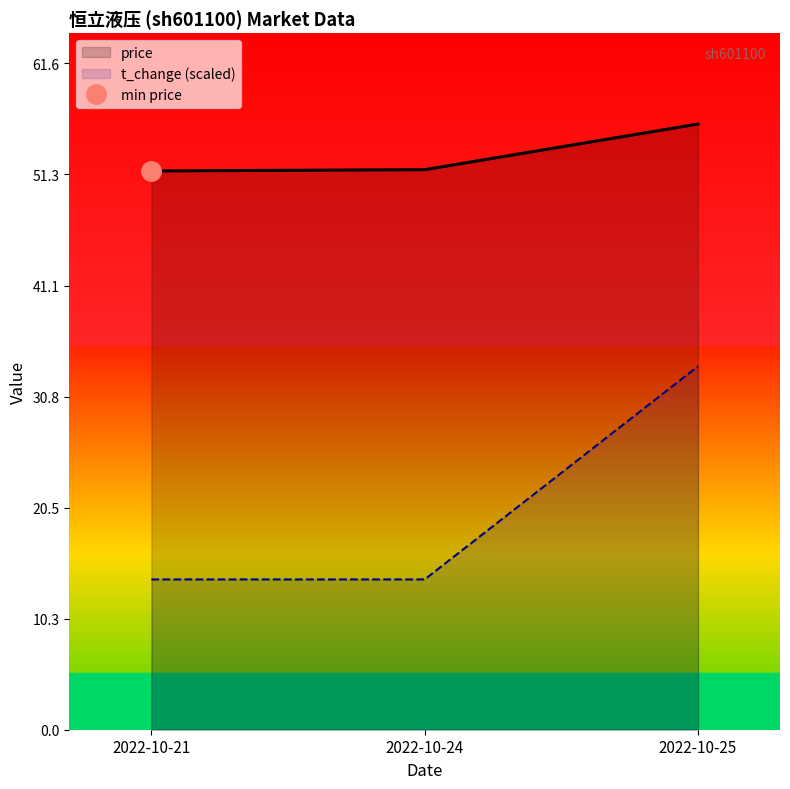

Reading left to right, list all the values displayed in this chart.

price: 51.7	51.8	56.0
volume: 13.9	13.9	33.6